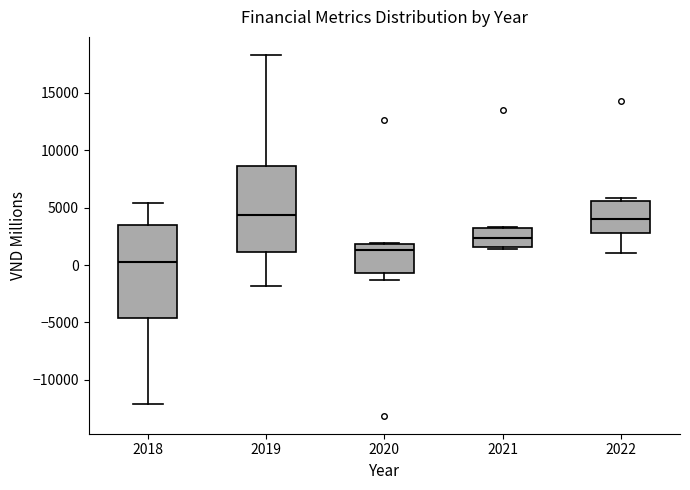

Where is the lower edge of the box at x = 2020 on the y-axis? The values are not printed on the chart, so give them approximately, as read against the axis.

-500